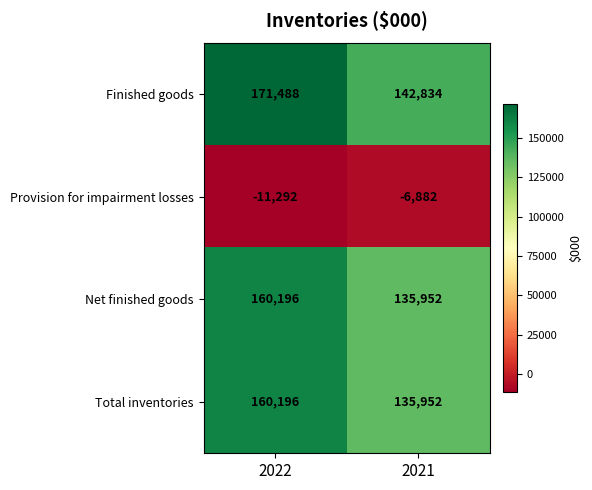

What is the minimum value for Provision for impairment losses?

-11292